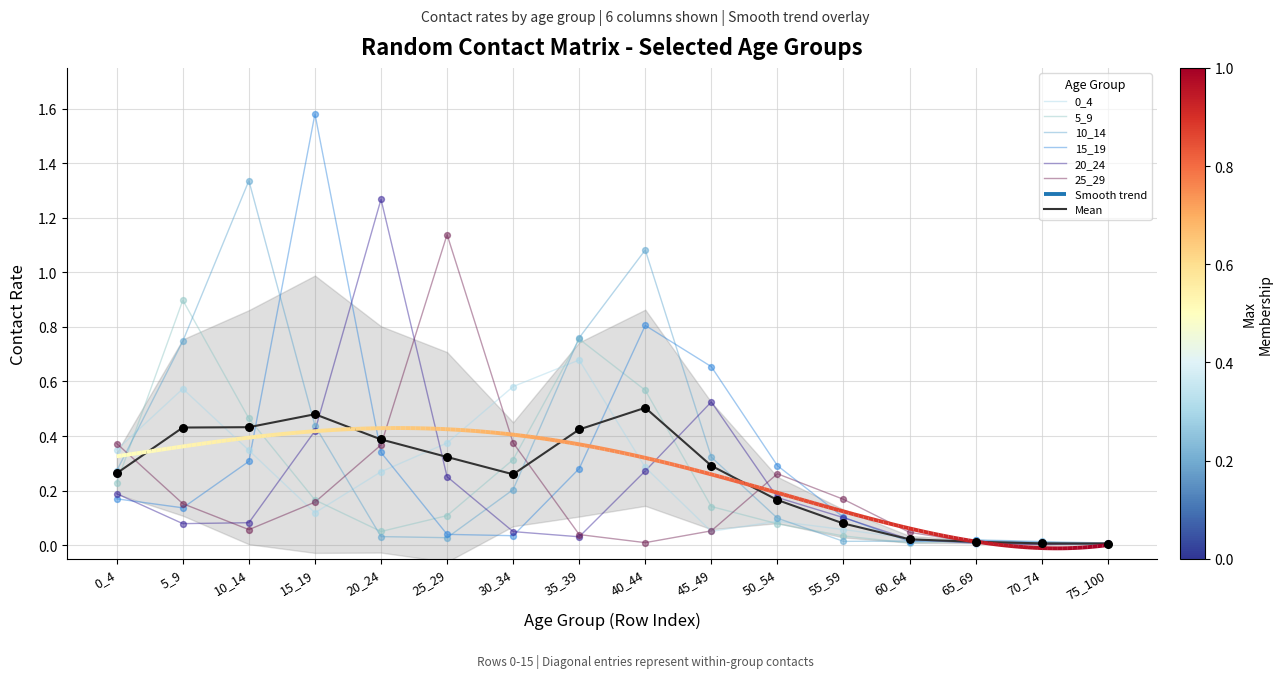

Is the value of 10_14 at 30_34 greater than the value of 25_29 at 65_69?

Yes